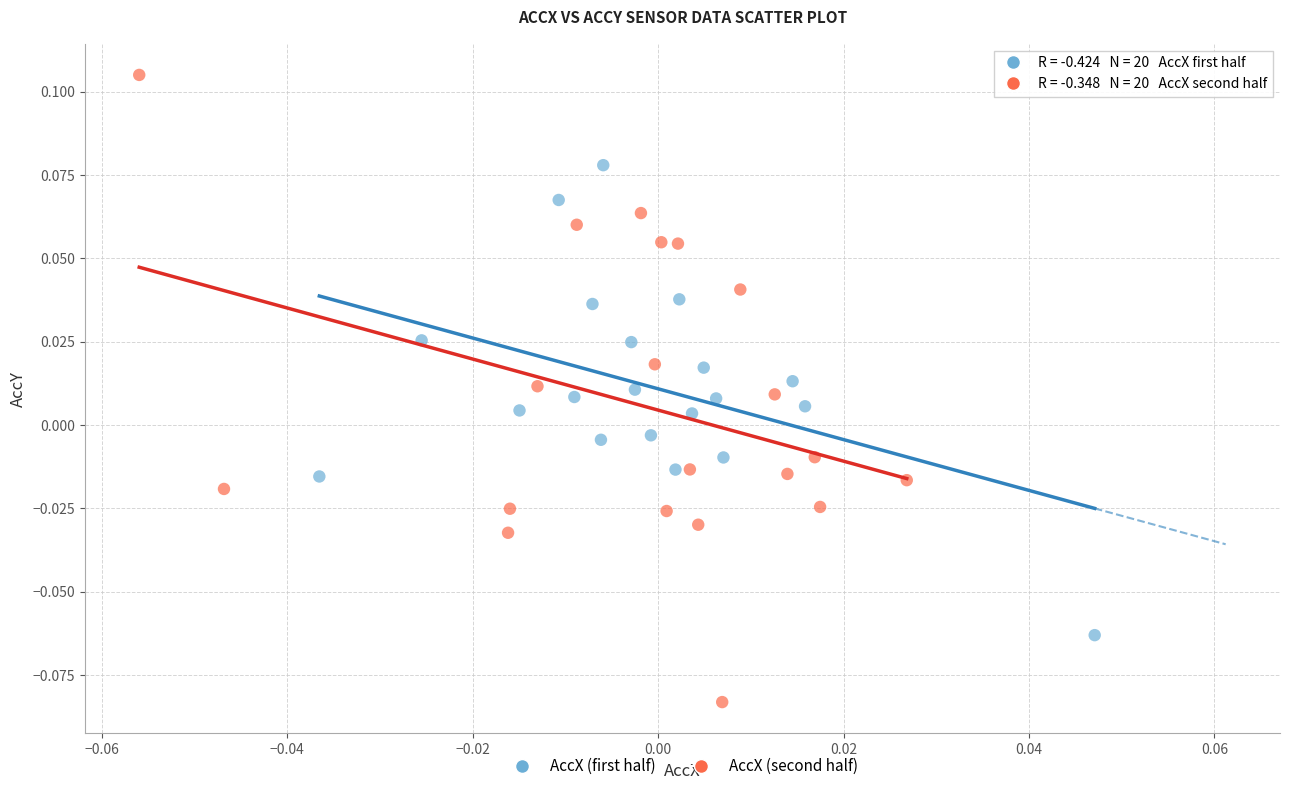

Which series contains the highest Y value?

AccX (second half)